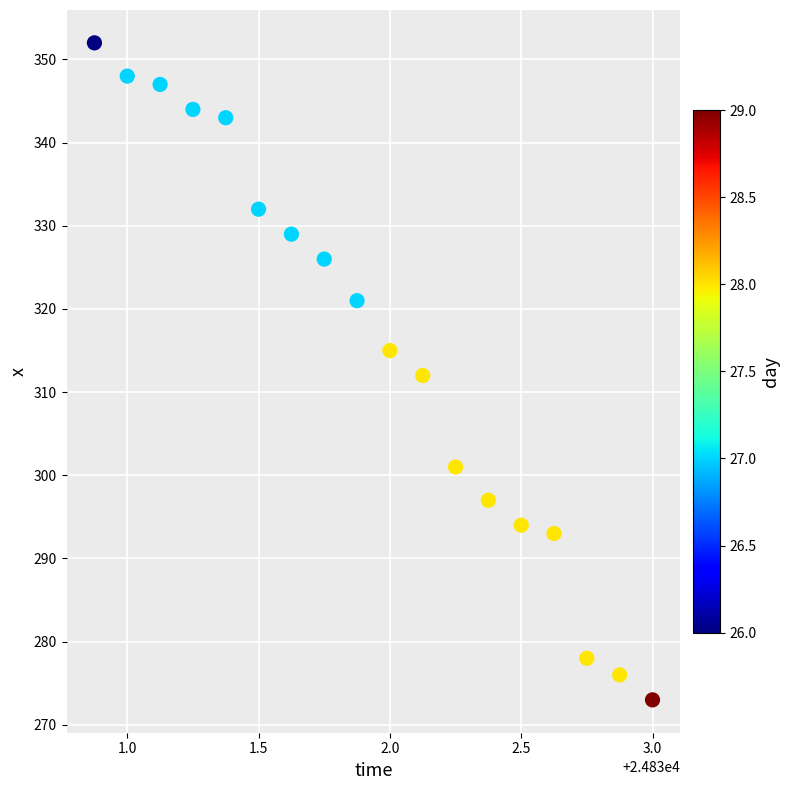

What is the range of Y values (max minus min)?

79